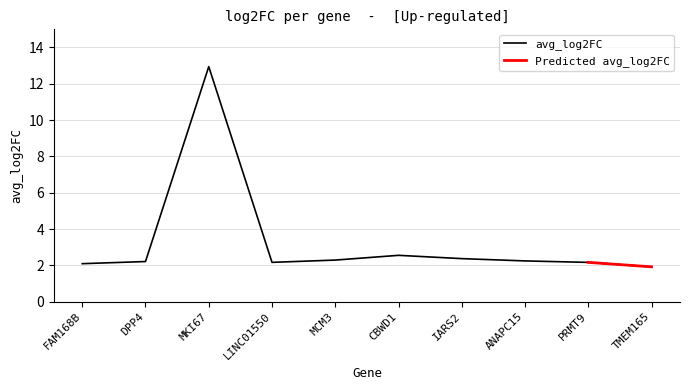

True or false: the data has more than 0 interior local peaks.

True